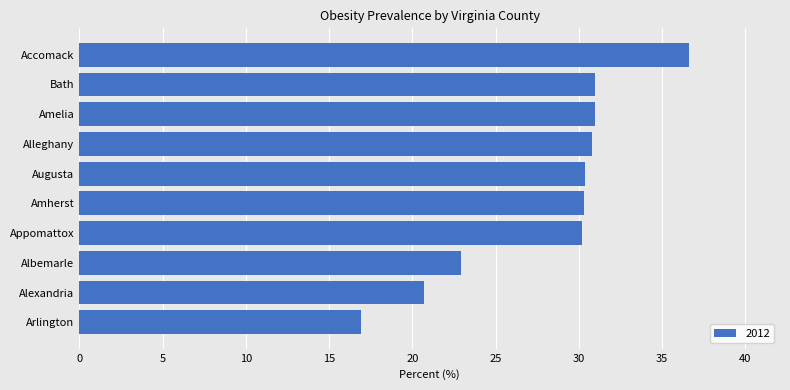

Between Amherst and Albemarle, which is larger?

Amherst